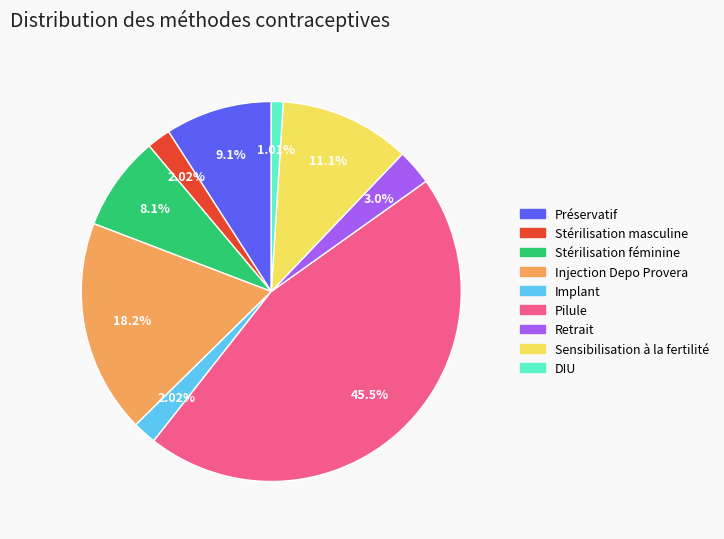

True or false: Pilule accounts for 45% of the total.

True